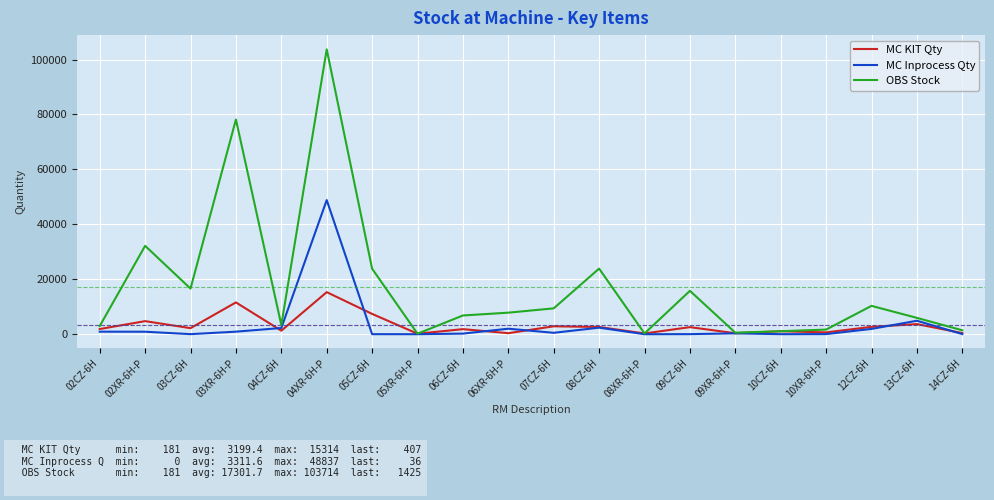

Which category has the highest value in the MC Inprocess Qty series?

04XR-6H-P